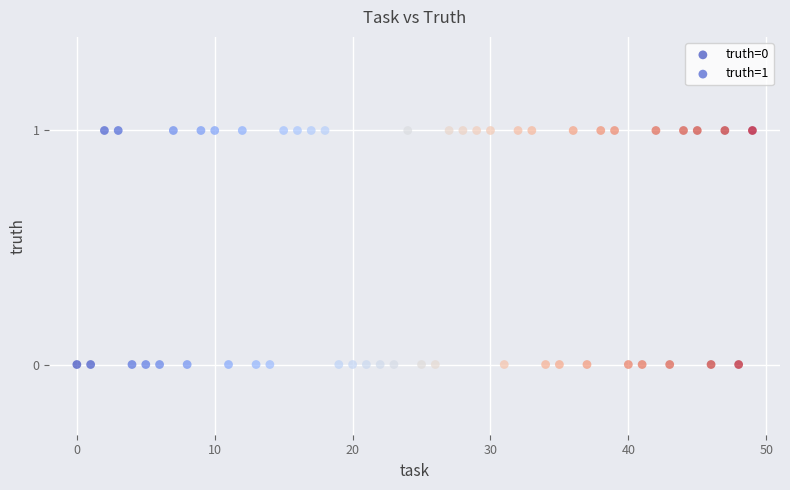

Which series reaches the maximum Y coordinate?

truth=1